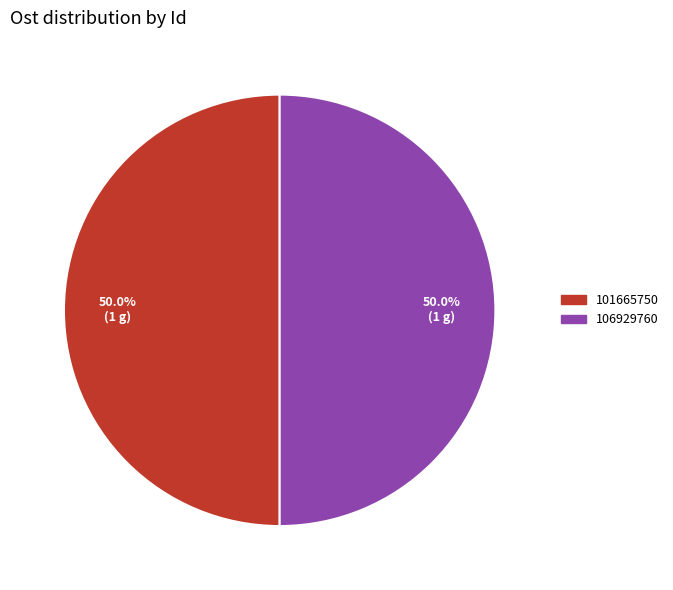

True or false: 106929760 accounts for 50% of the total.

True